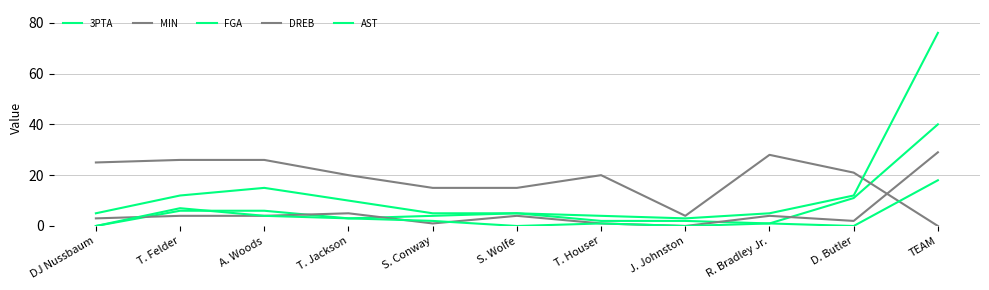

Rank the categories by 3PTA value from lowest to highest.

DJ Nussbaum, R. Bradley Jr., T. Houser, J. Johnston, T. Jackson, S. Conway, S. Wolfe, T. Felder, A. Woods, D. Butler, TEAM